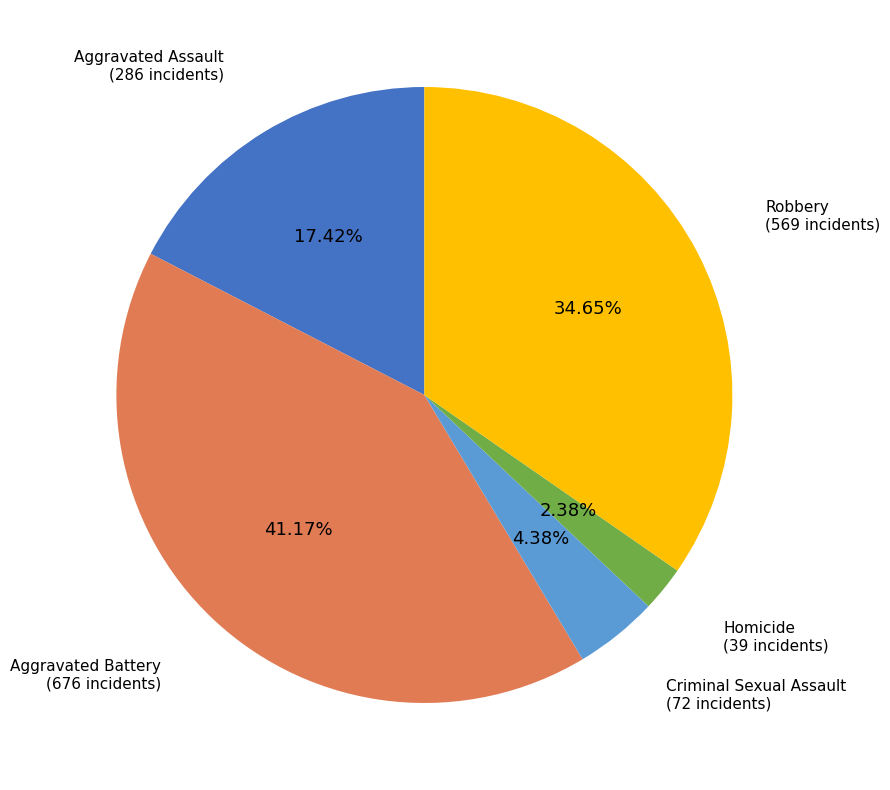

Does any single category account for the majority?

No